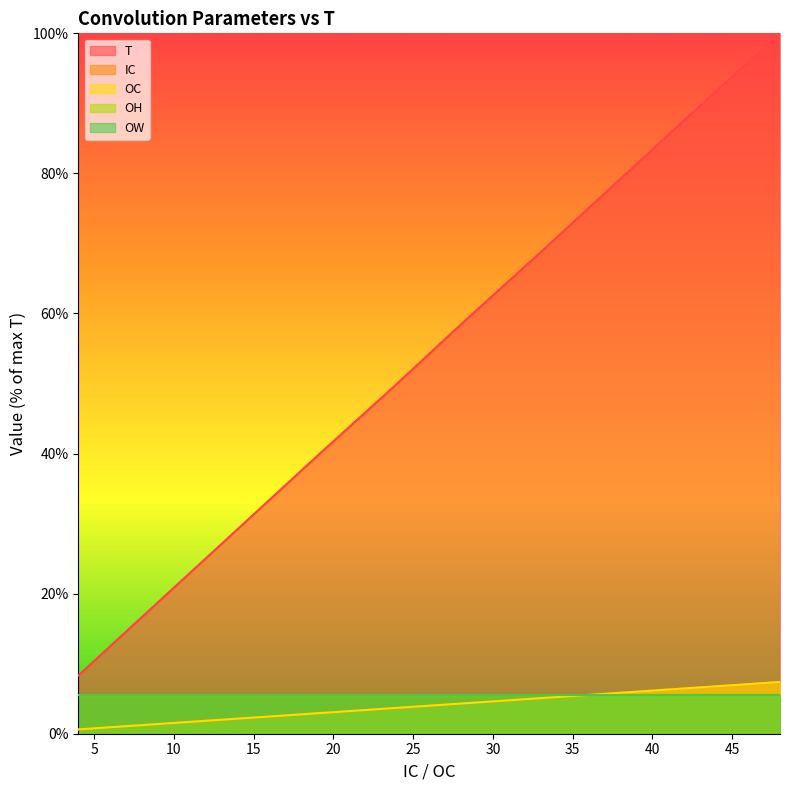

How many data points does each series have?

10